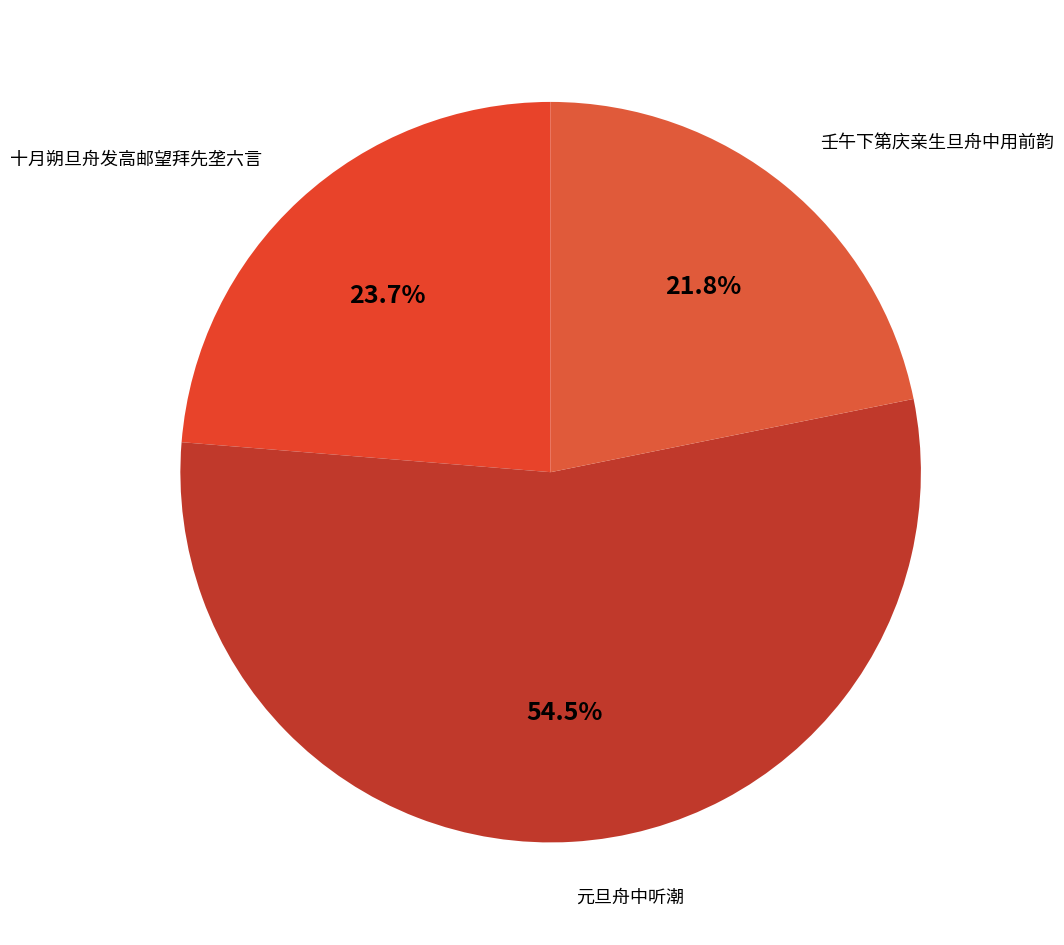

Count the number of slices in the pie.

3